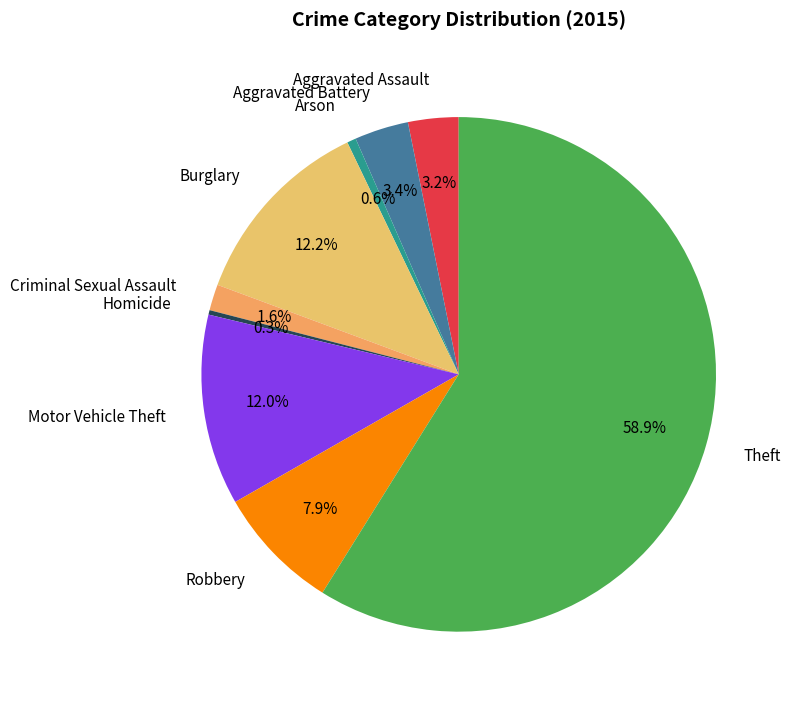

What percentage is the Theft slice, to the nearest percent?

59%